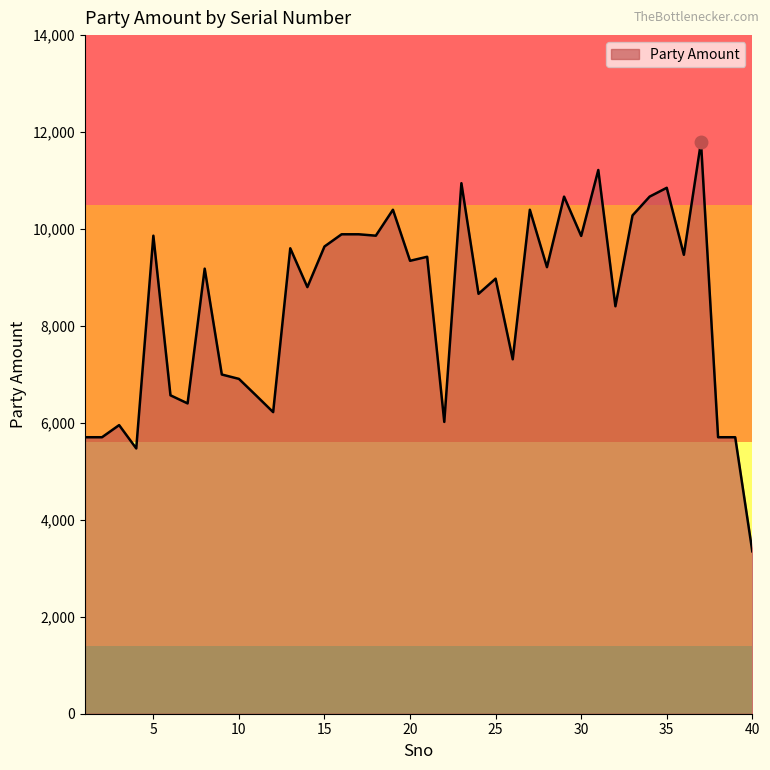

How many lines are shown in the chart?

1